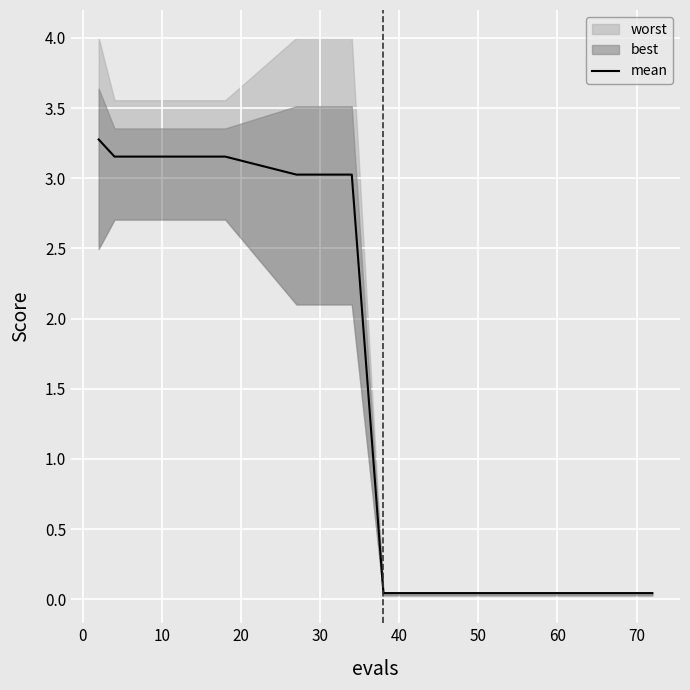

Which label corresponds to the smallest value in the chart?

60